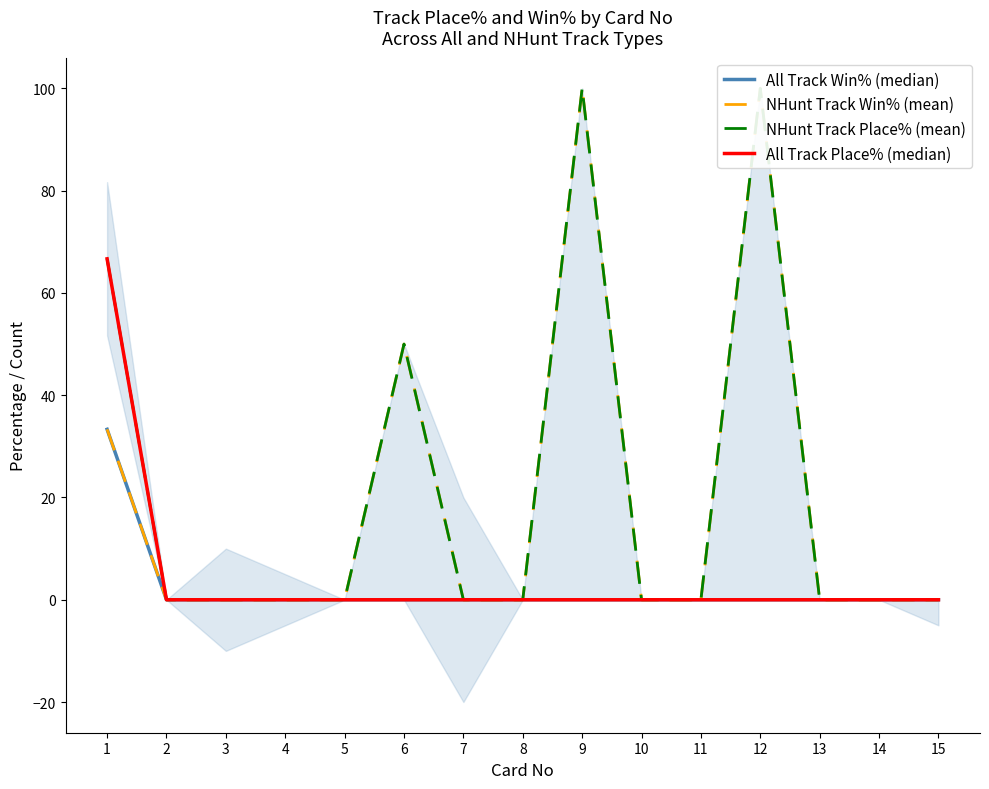

Reading left to right, list all the values displayed in this chart.

All Track Win% (median): 33.3	0.0	0.0	0.0	0.0	0.0	0.0	0.0	0.0	0.0	0.0	0.0	0.0	0.0	0.0
NHunt Track Win% (mean): 33.3	0.0	0.0	0.0	0.0	50.0	0.0	0.0	100.0	0.0	0.0	100.0	0.0	0.0	0.0
NHunt Track Place% (mean): 66.7	0.0	0.0	0.0	0.0	50.0	0.0	0.0	100.0	0.0	0.0	100.0	0.0	0.0	0.0
All Track Place% (median): 66.7	0.0	0.0	0.0	0.0	0.0	0.0	0.0	0.0	0.0	0.0	0.0	0.0	0.0	0.0